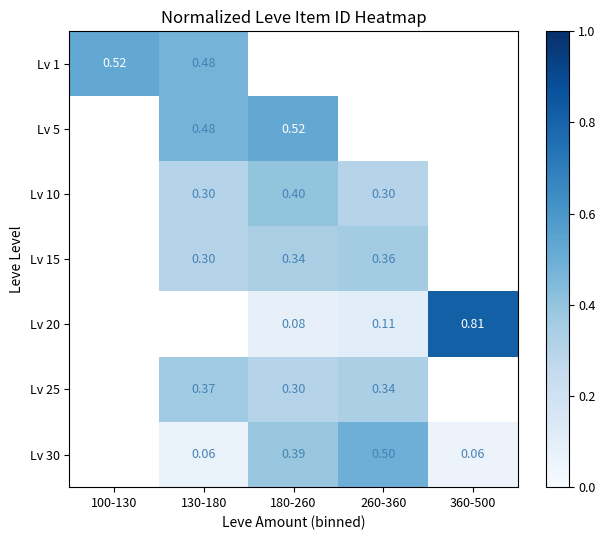

Which label corresponds to the largest value in the chart?

360-500